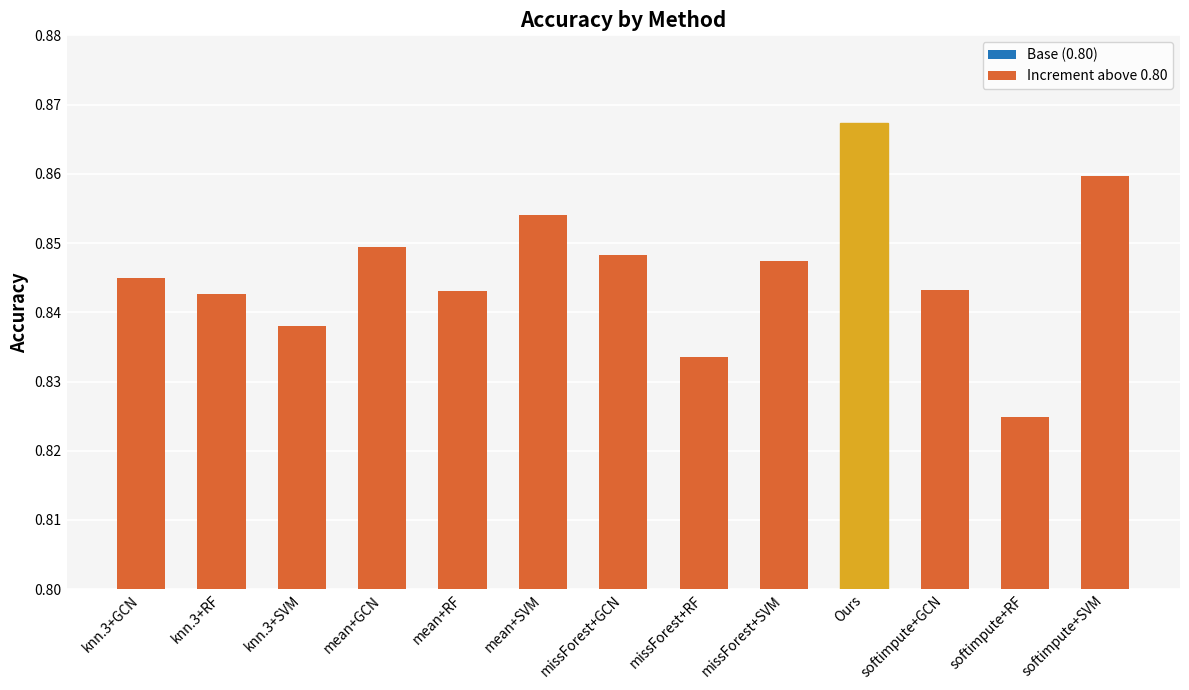

Is it true that Base (0.80) equals 0.4 at missForest+SVM?

False